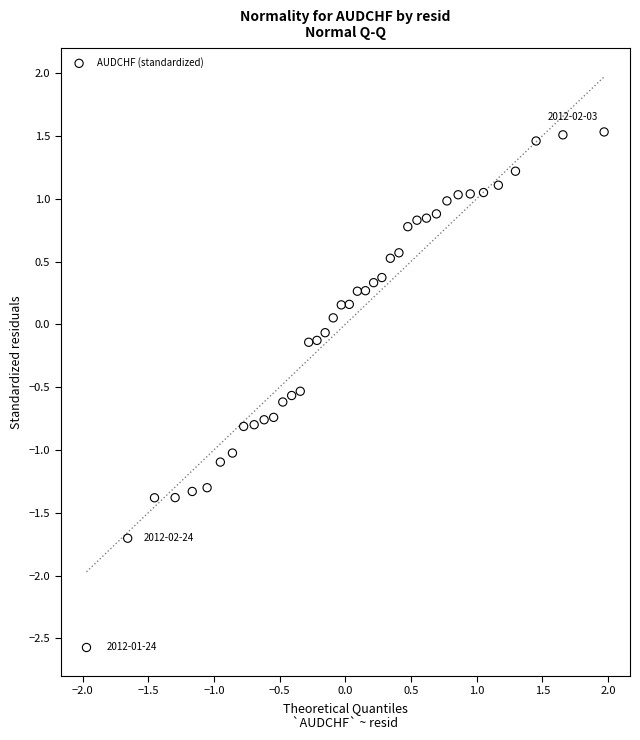

What is the range of X values (max minus min)?

3.9